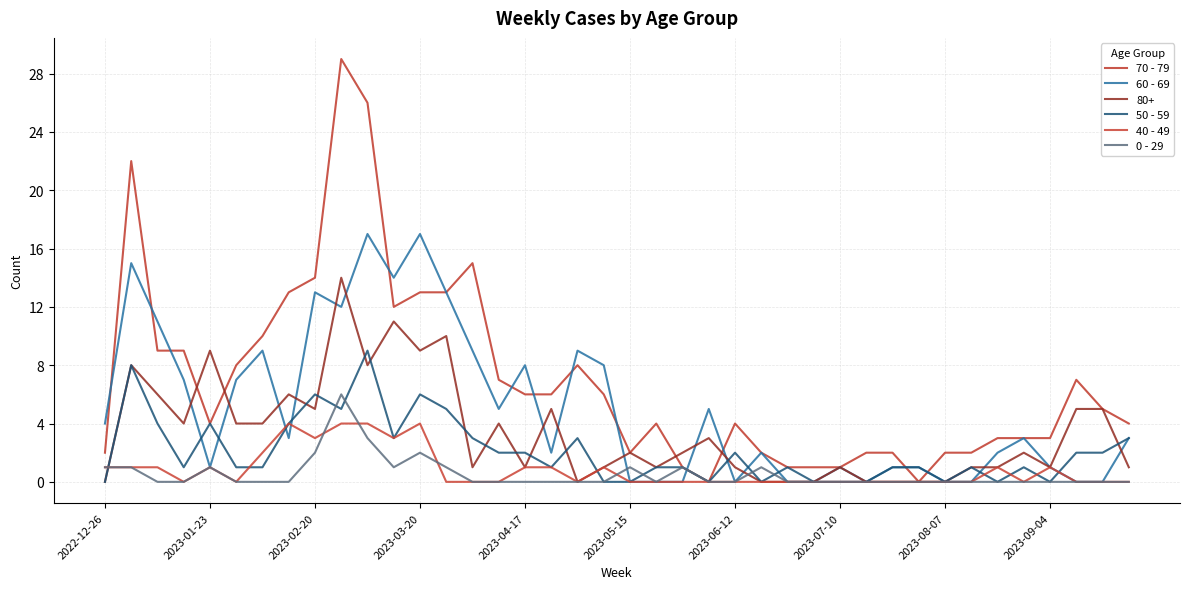

True or false: 50 - 59 and 60 - 69 intersect in this chart.

True